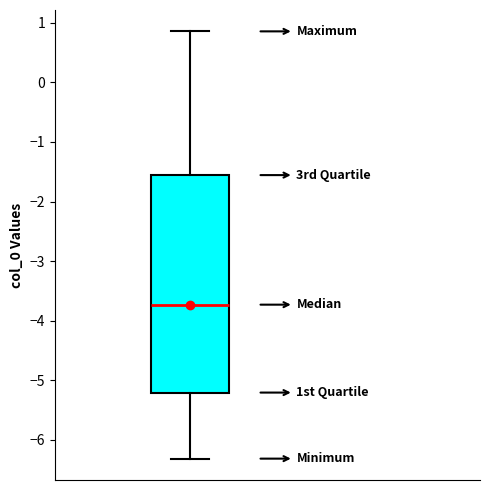

Read this box plot against the y-axis: the position of the median line, the range covered by the box, and the ends of both whiskers. The values are not printed on the chart, so give them approximately, as read against the axis.

median -3.7, box -5.2 to -1.6, whiskers -6.3 to 0.9